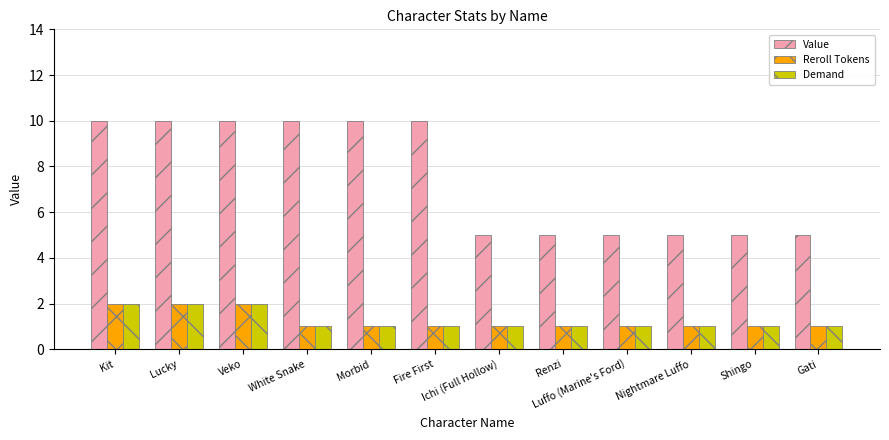

What is the value of the Demand bar at the 11th from the left?

1